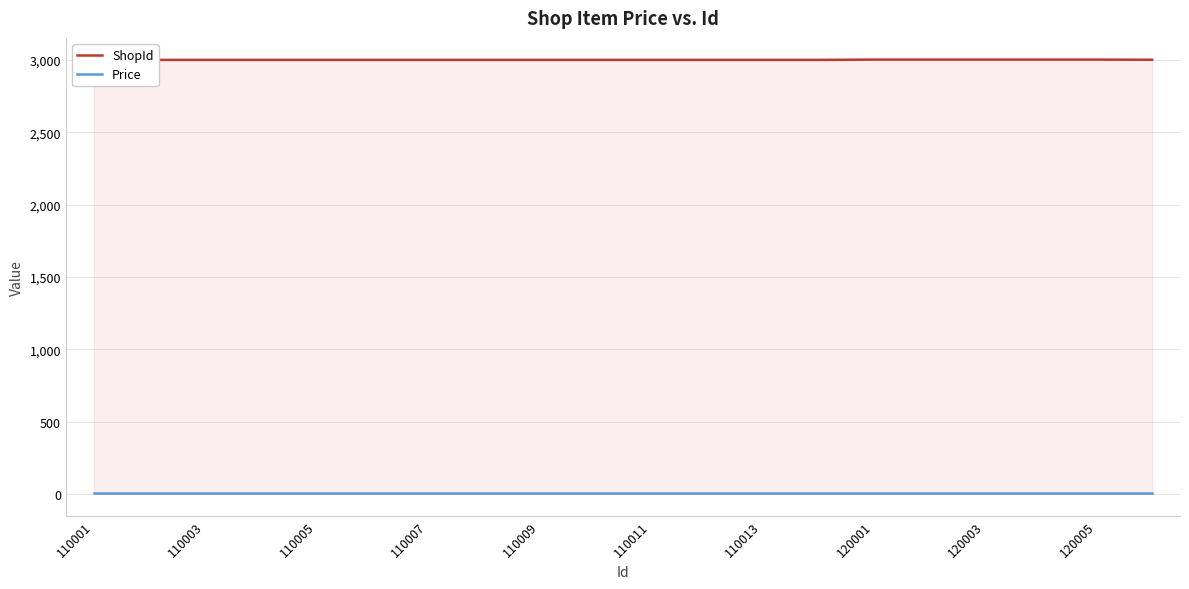

How many lines are shown in the chart?

2